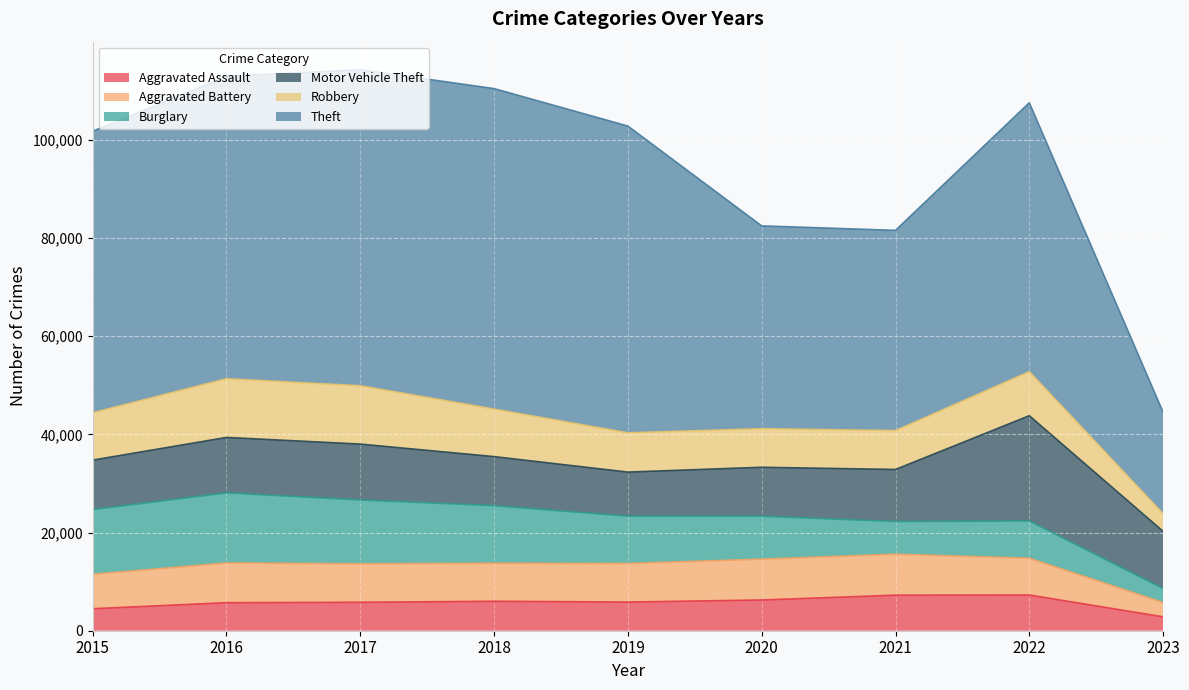

What is the difference between the maximum and minimum values in the Robbery series?

8378